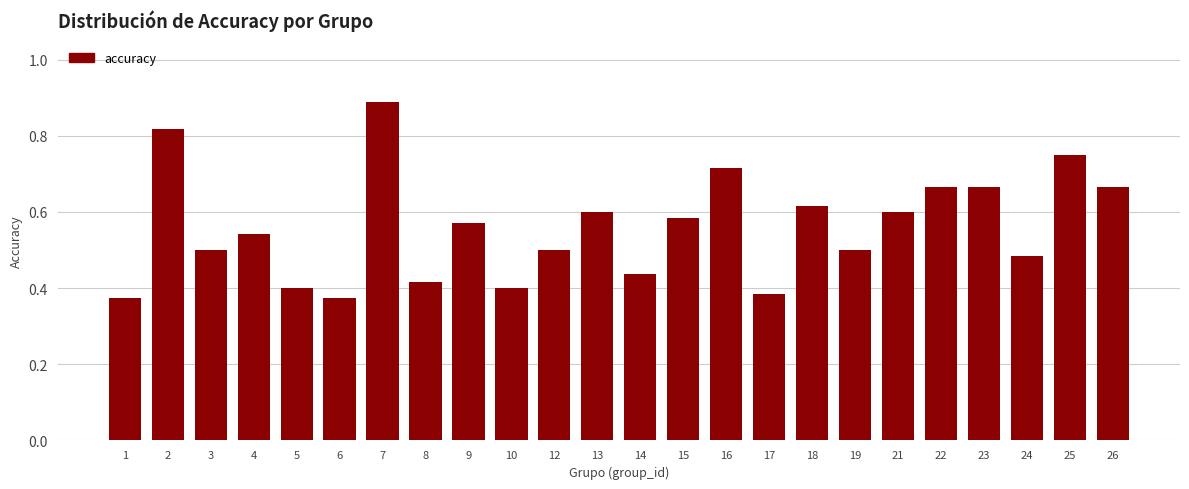

Count the values in the range 0 to 1.

24